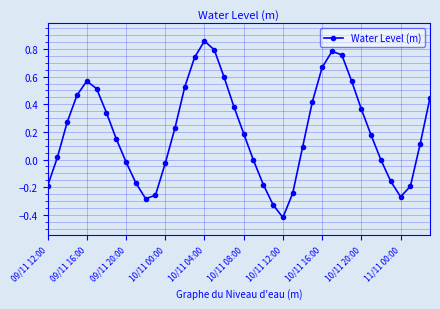

What is the sum of all values?

8.3